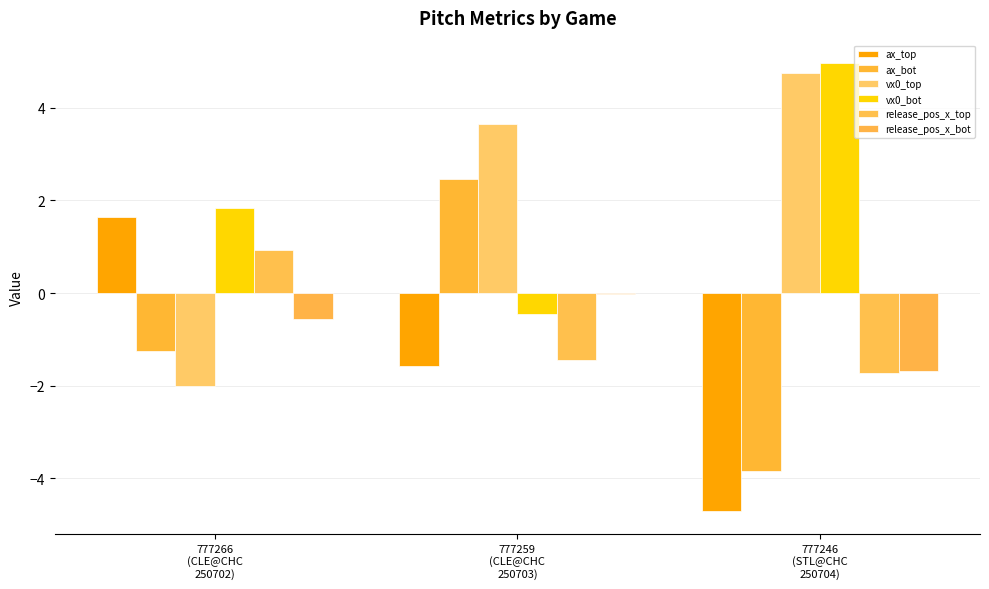

What is the average value of the ax_bot series?

-0.9